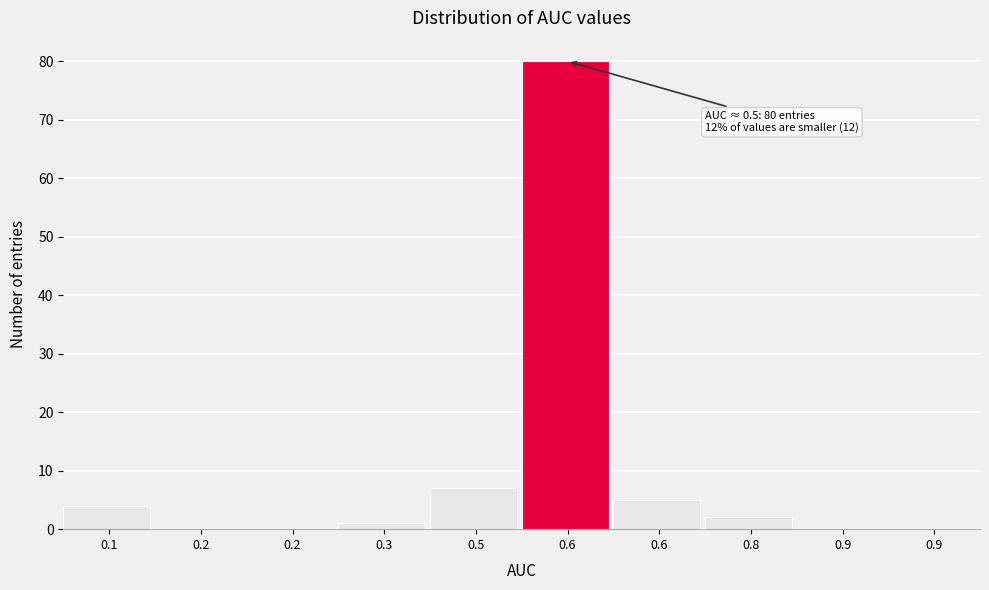

How many categories are shown in the chart?

10